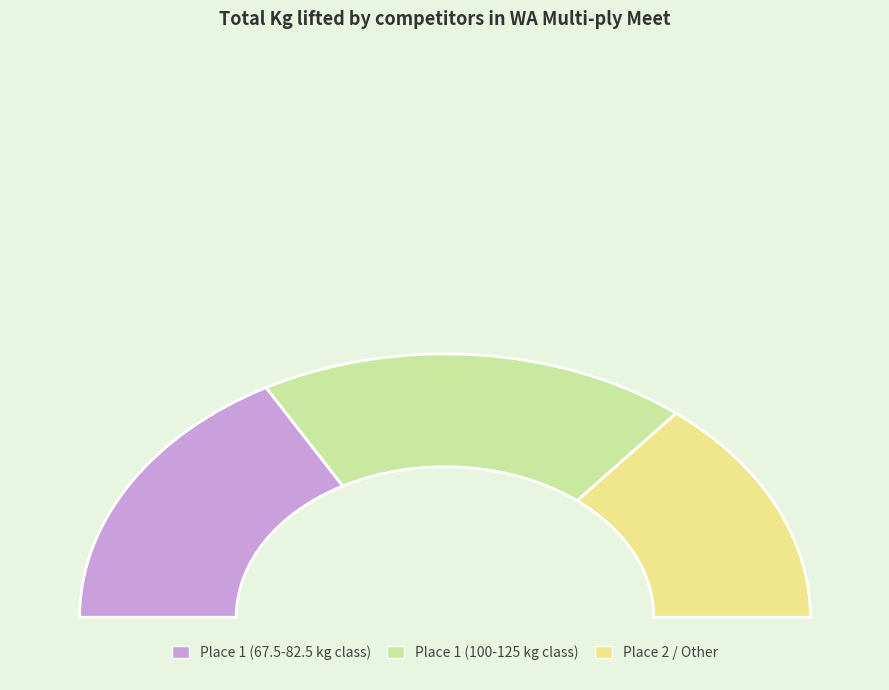

Is there any slice that represents more than half of the pie?

No